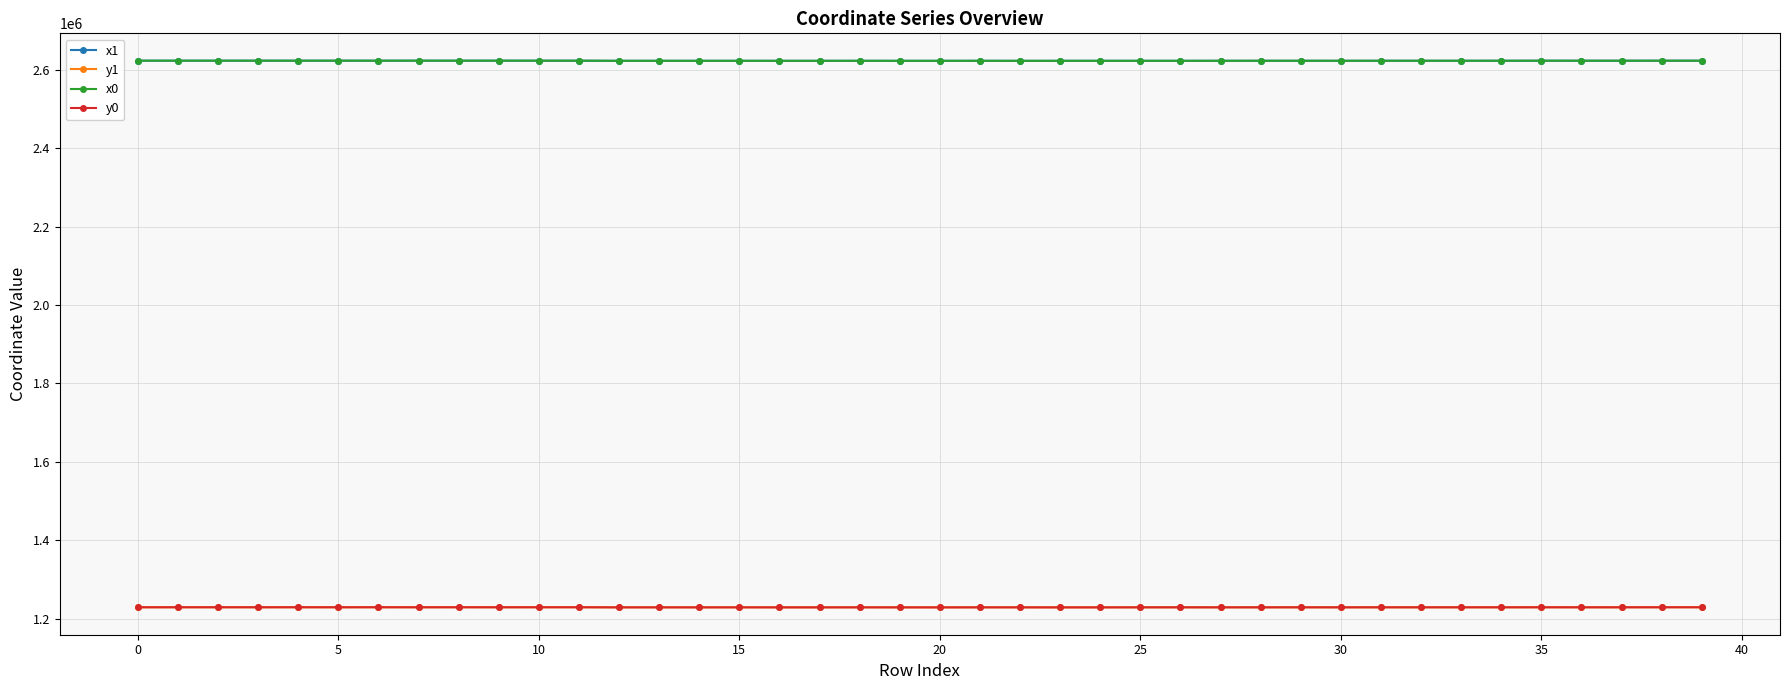

True or false: x1 and y0 intersect in this chart.

False